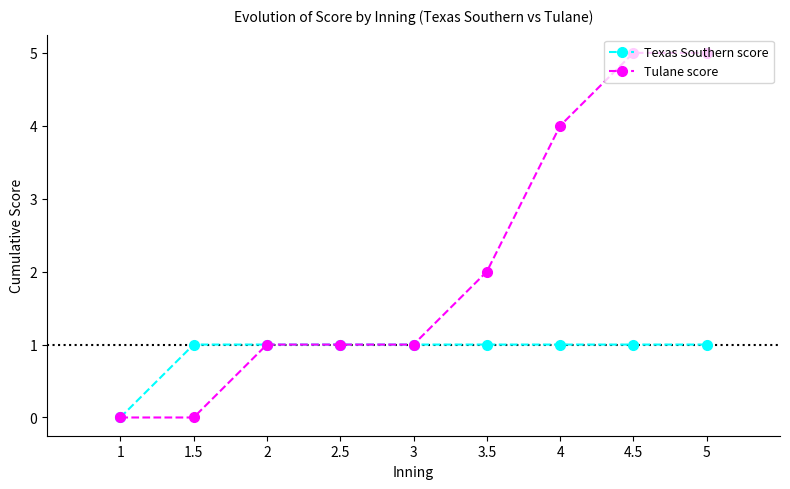

What position from the right is 3.5?

4